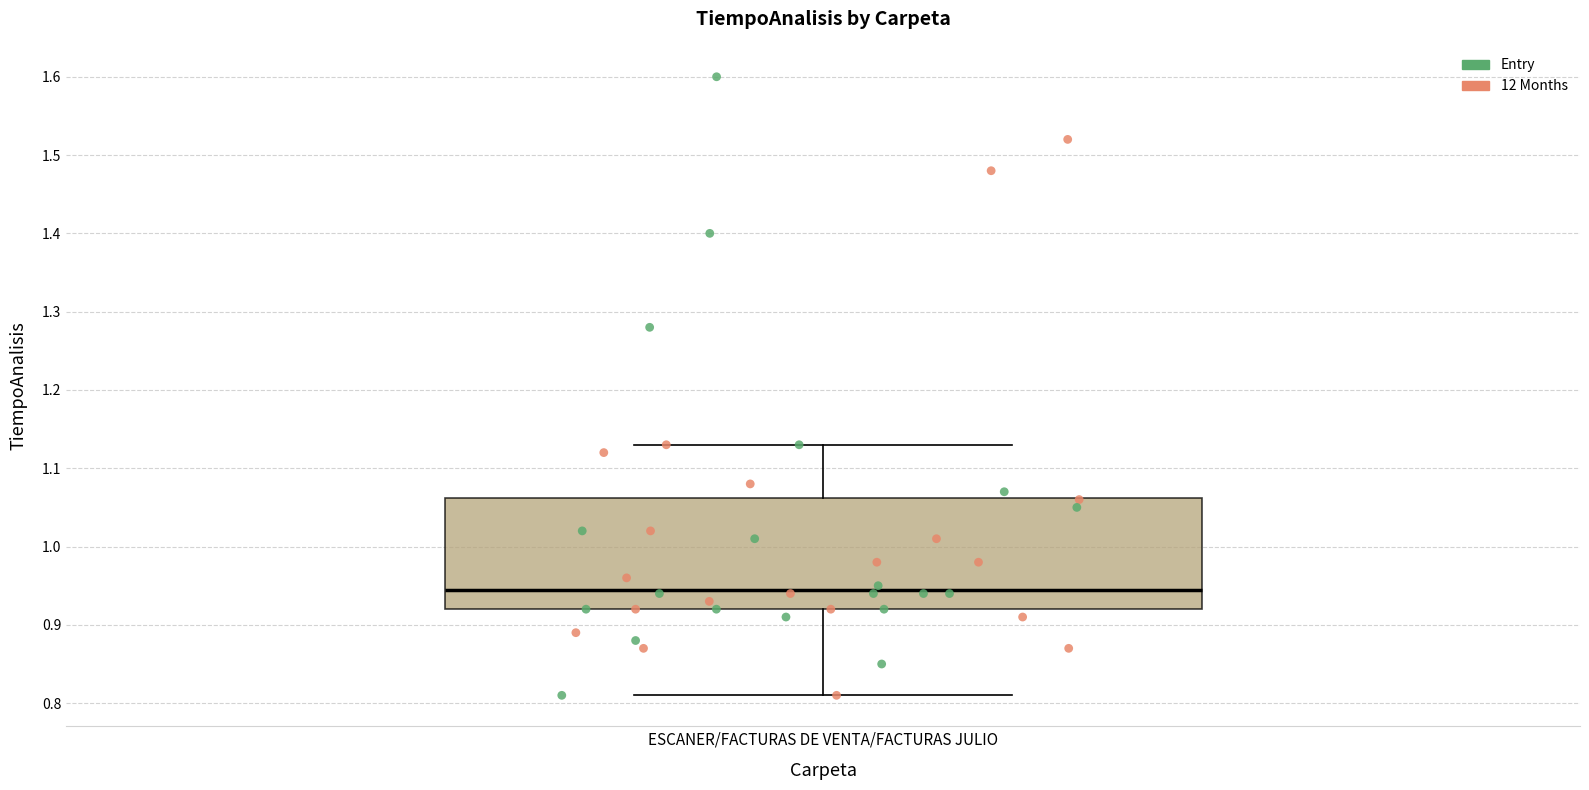

Transcribe this box plot: give where the median line is, the range the box spans, and where the two whiskers end, as read against the y-axis. The values are not printed on the chart, so give them approximately, as read against the axis.

median 0.95, box 0.92 to 1.06, whiskers 0.81 to 1.13